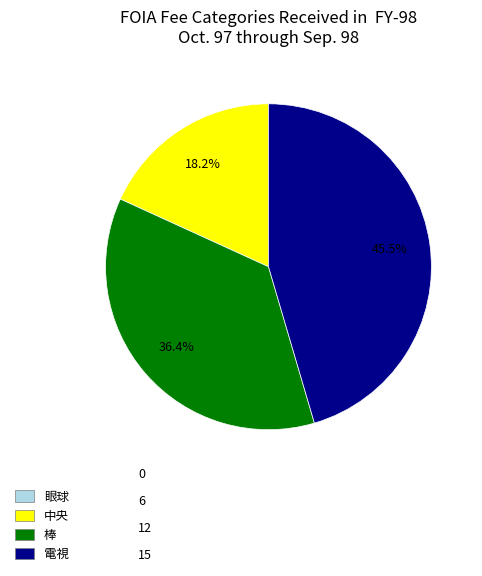

Is there any slice that represents more than half of the pie?

No